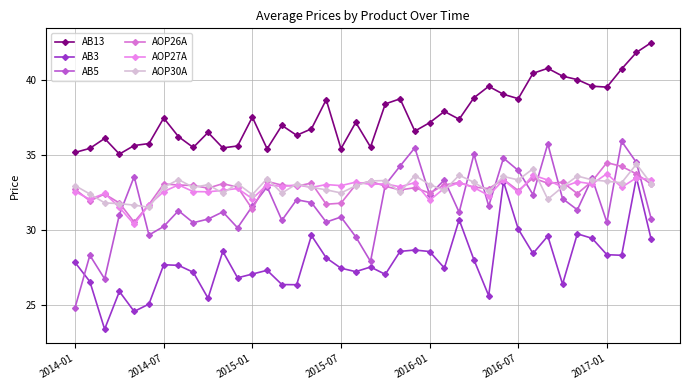

Is this an area chart (filled region under the line)?

No